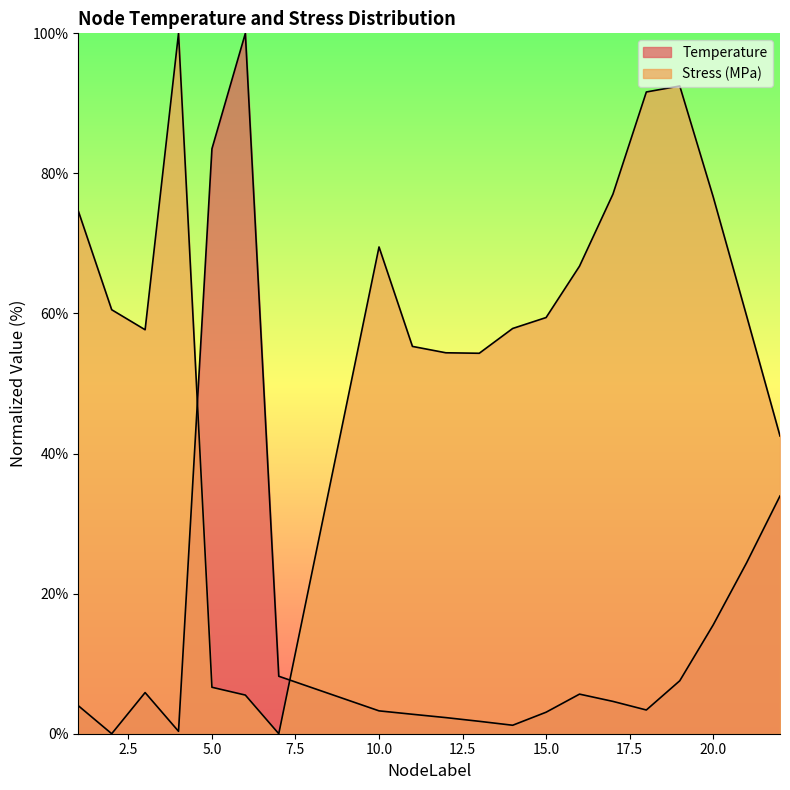

How many lines are shown in the chart?

2